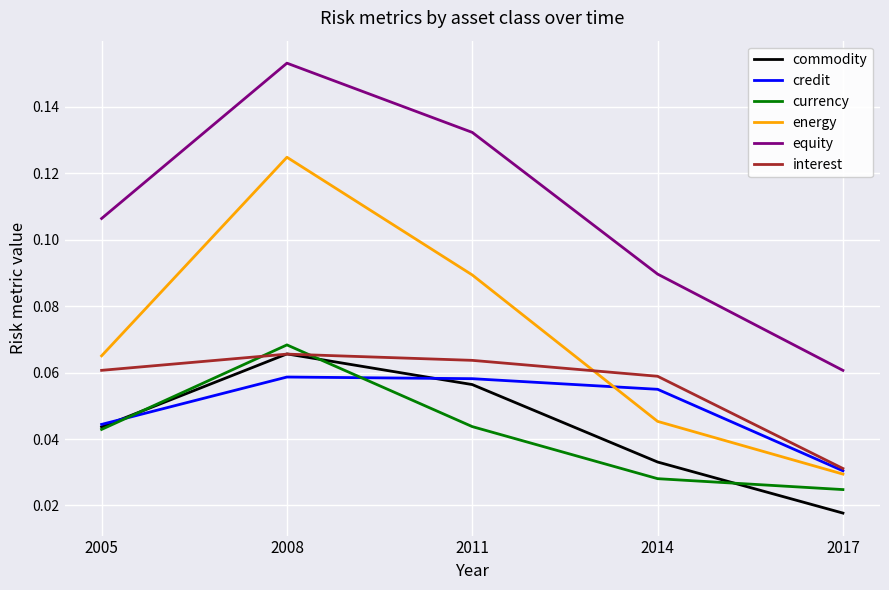

What are all the series names shown in the legend?

commodity, credit, currency, energy, equity, interest